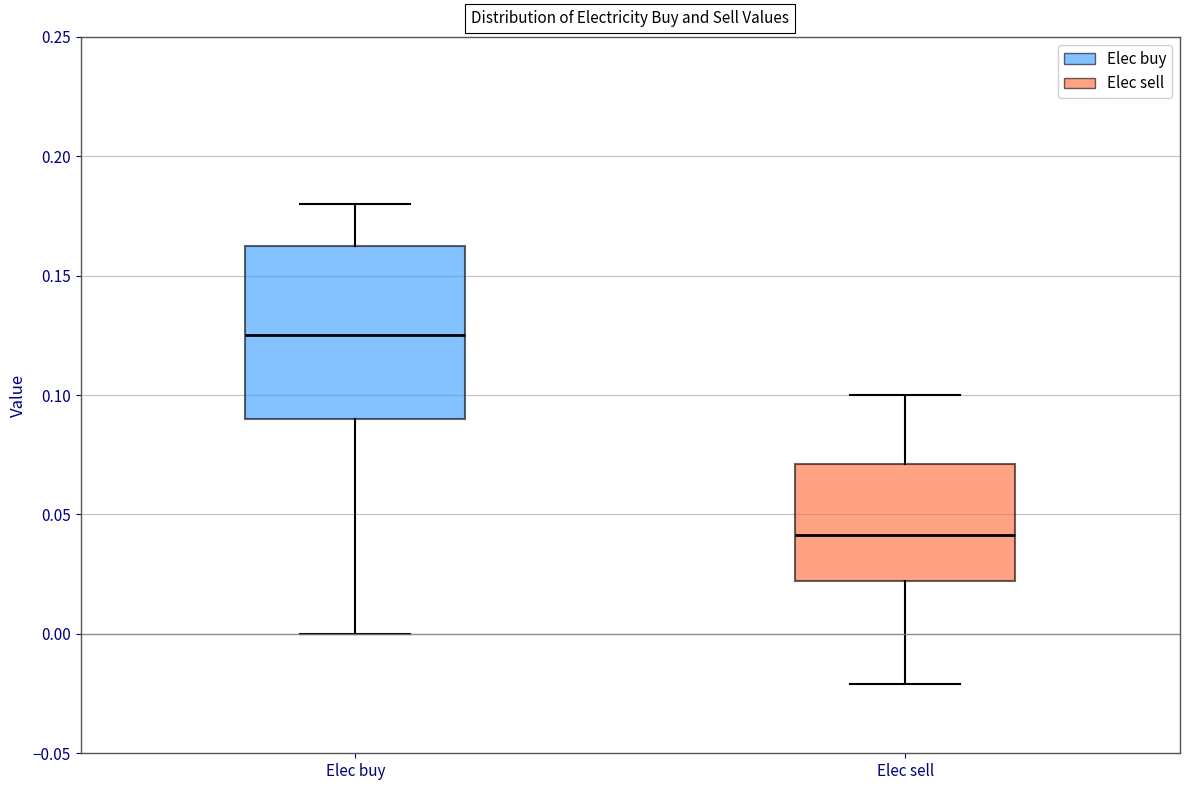

Reading left to right, read every box against the y-axis: the position of its median line, the range the box covers, and the ends of its whiskers. The values are not printed on the chart, so give them approximately, as read against the axis.

Elec buy: median 0.125, box 0.090 to 0.165, whiskers 0.000 to 0.180
Elec sell: median 0.040, box 0.020 to 0.070, whiskers -0.020 to 0.100